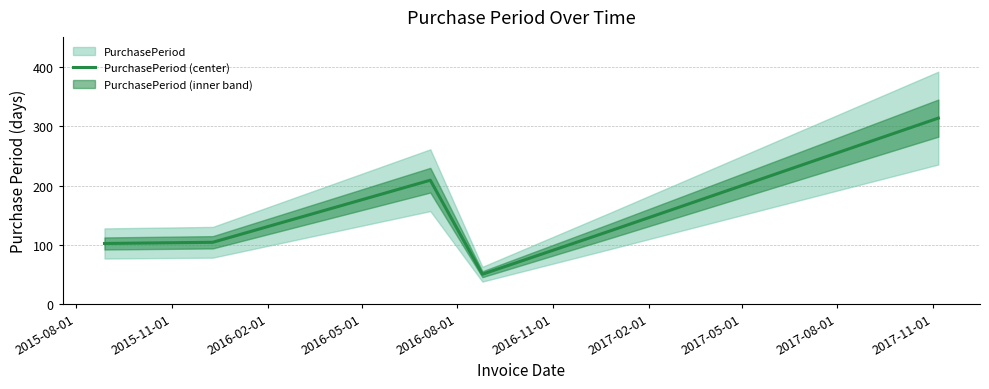

What is the greatest value displayed?

314